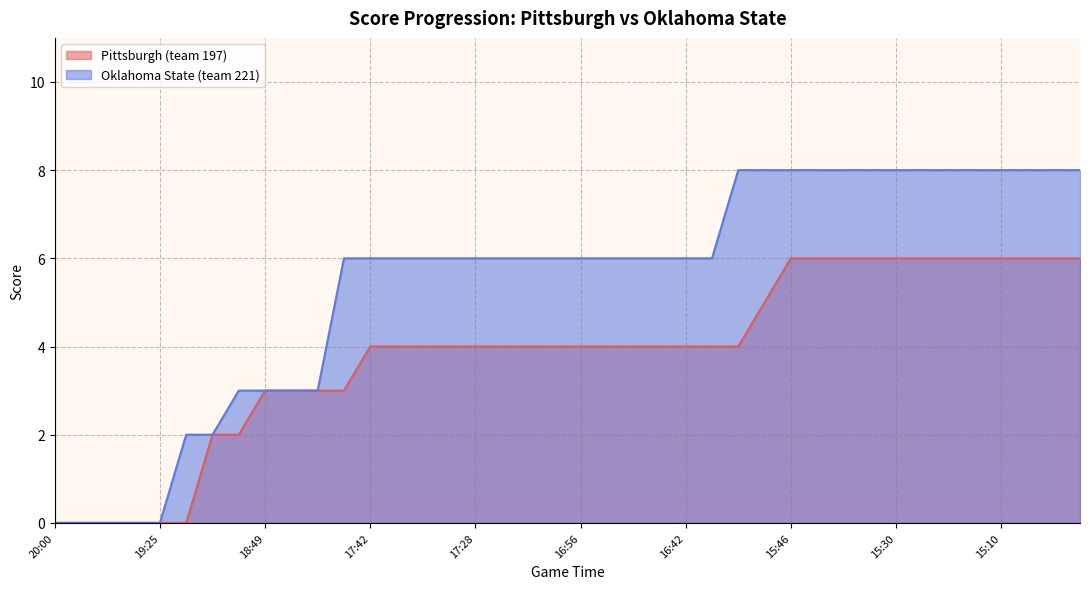

What is the approximate value of Oklahoma State (team 221) at 30?

8